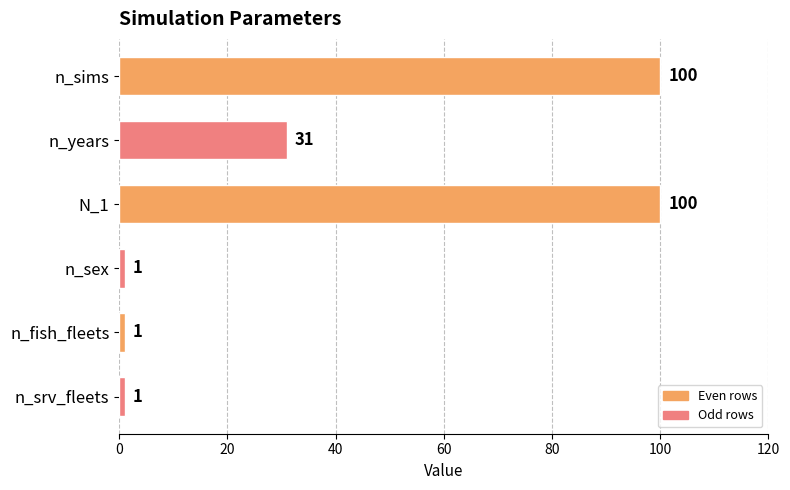

The value at N_1 is 157. True or false?

False